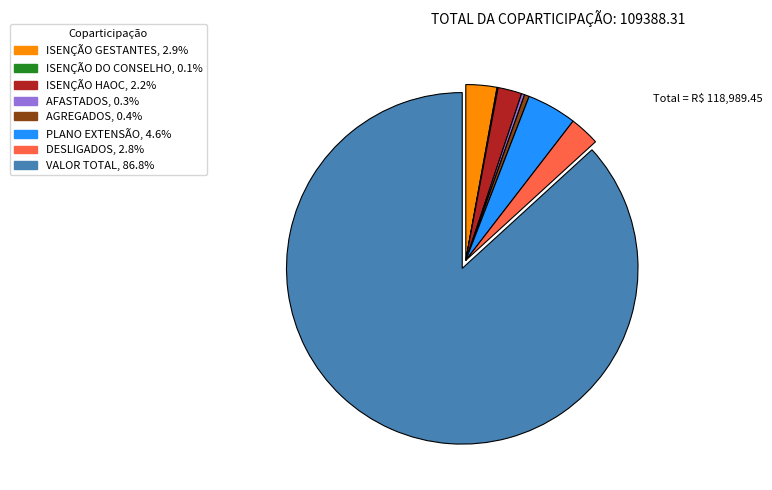

What is the ratio of the value at AFASTADOS to the value at AGREGADOS?

0.7